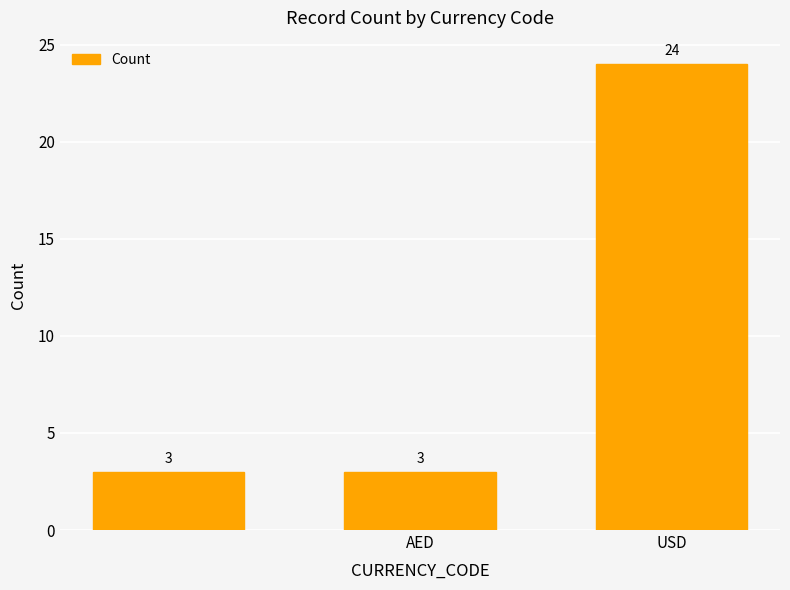

What is the smallest value displayed?

3